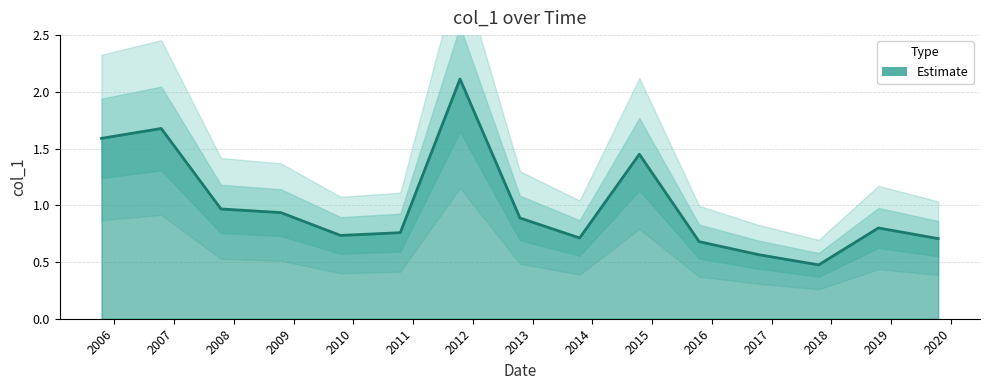

What is the ratio of the value at 2018-10-15 to the value at 2014-10-15?

0.6